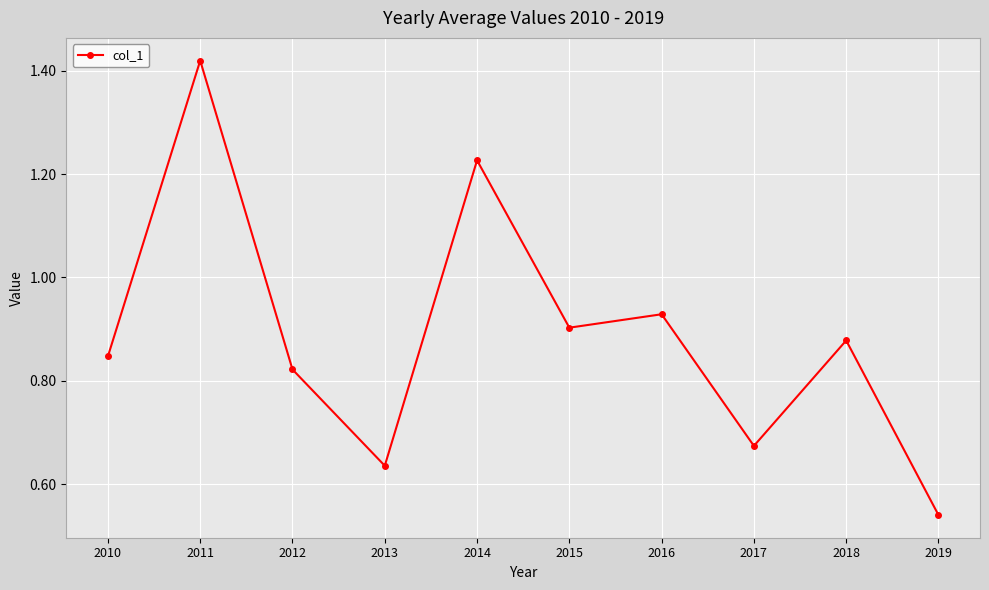

Which category has the lowest value across all series?

2019